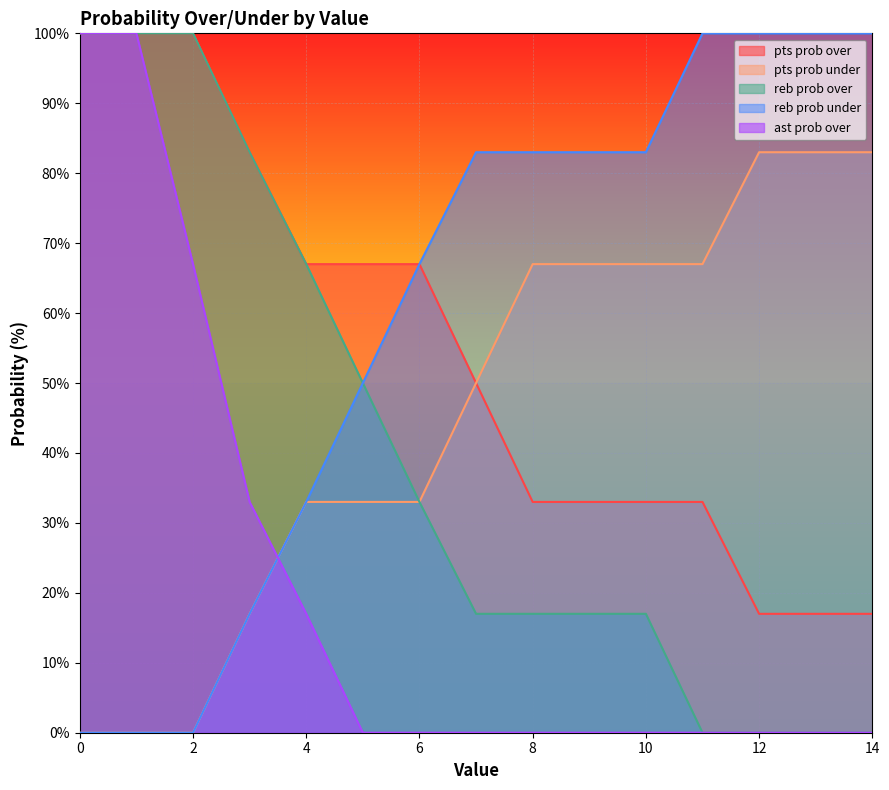

What are all the series names shown in the legend?

pts prob over, pts prob under, reb prob over, reb prob under, ast prob over